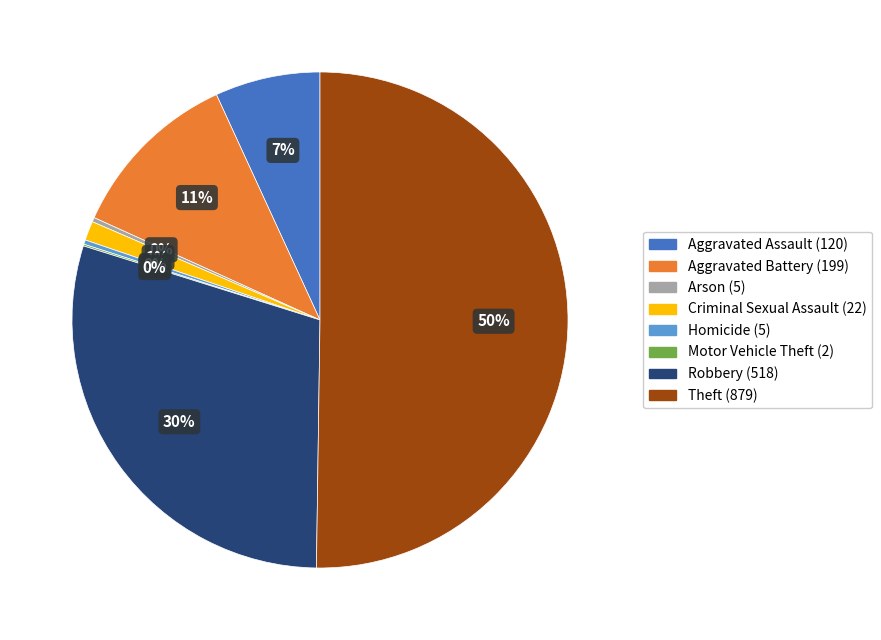

To the nearest percent, what is the average slice percentage?

12%